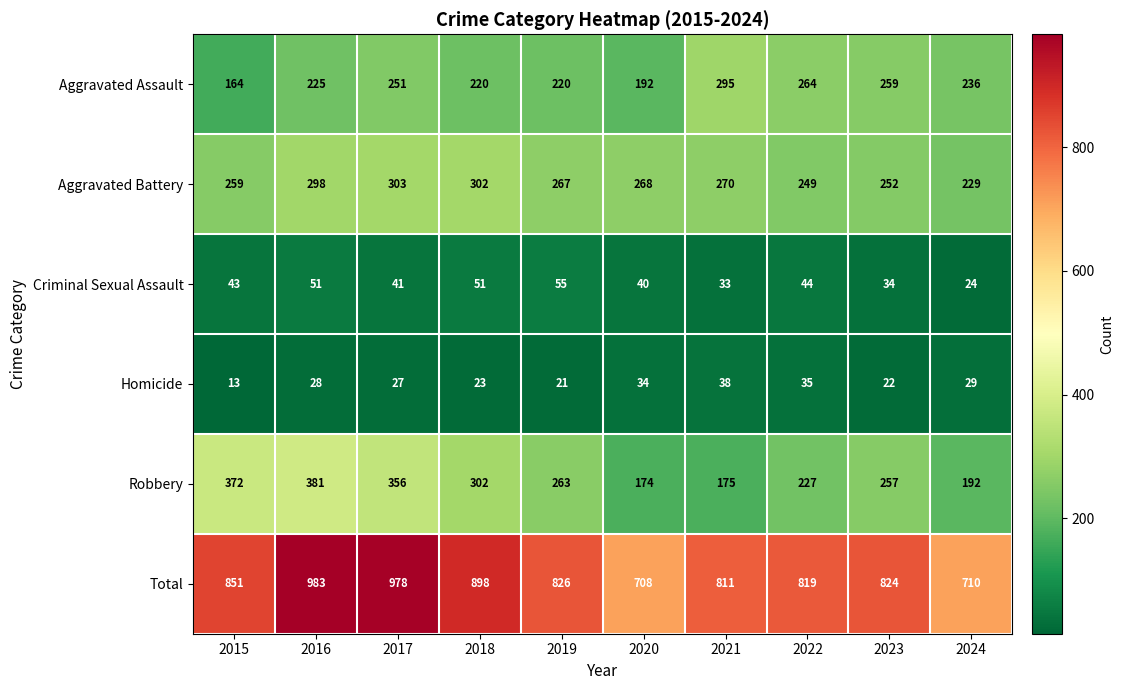

What is the difference between the Homicide values at 2015 and 2023?

9